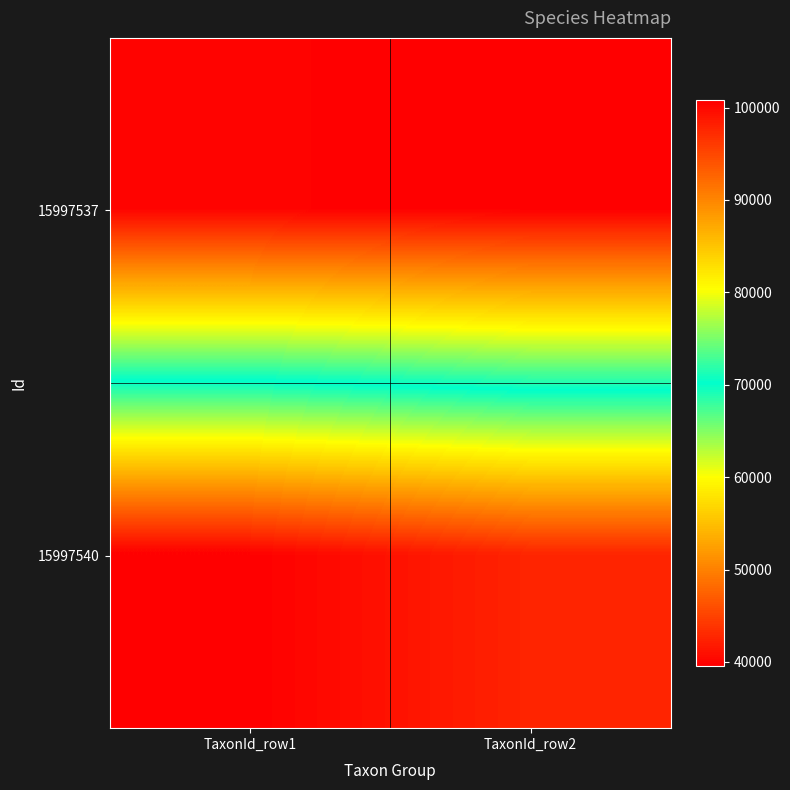

List the series in order of their overall mean, lowest first.

15997540, 15997537